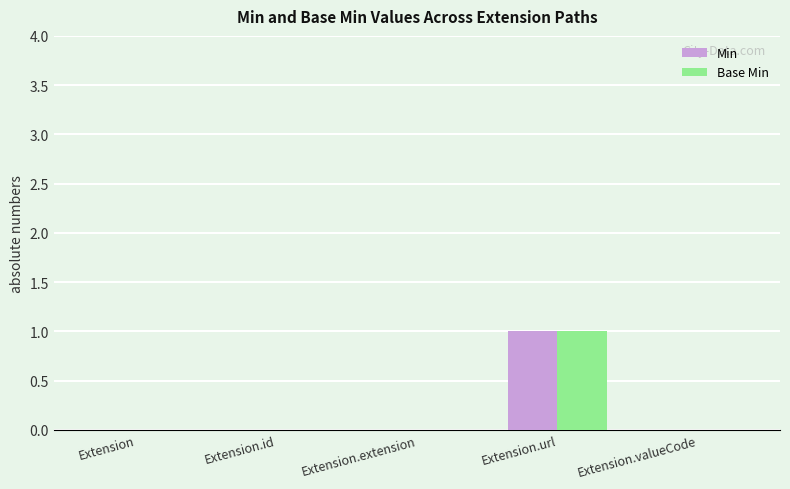

How many groups of bars are there?

5